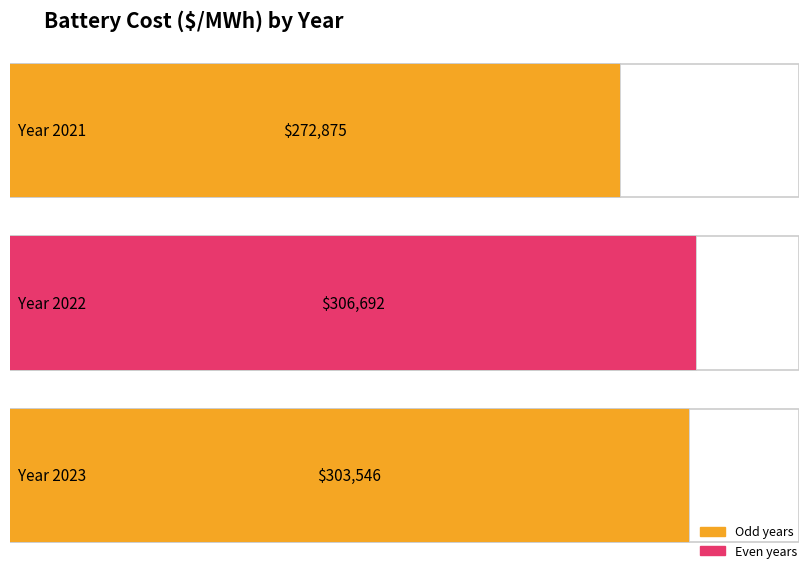

What is the maximum value shown in the chart?

306691.7